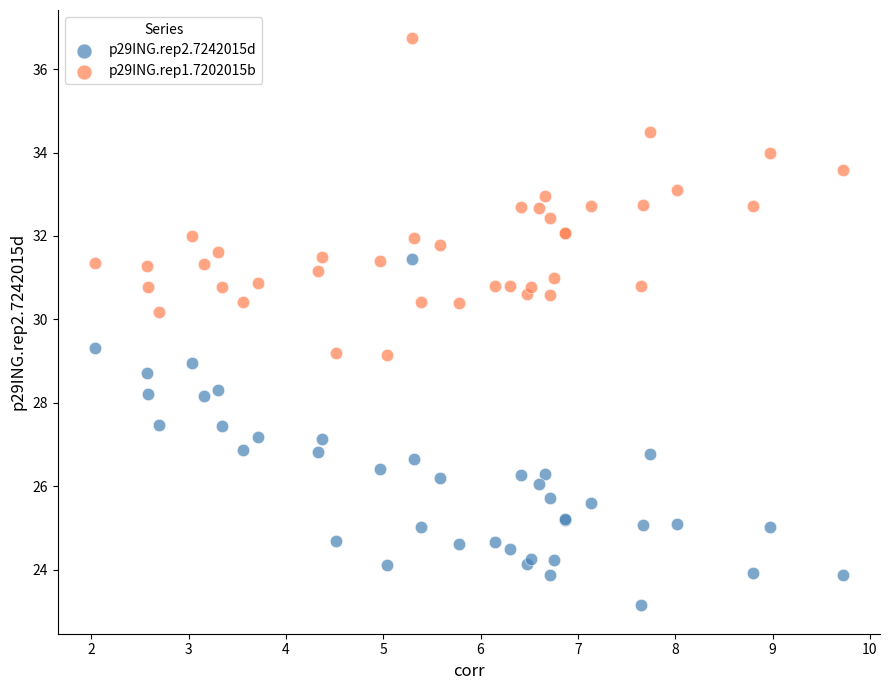

Which series contains the highest Y value?

p29ING.rep1.7202015b